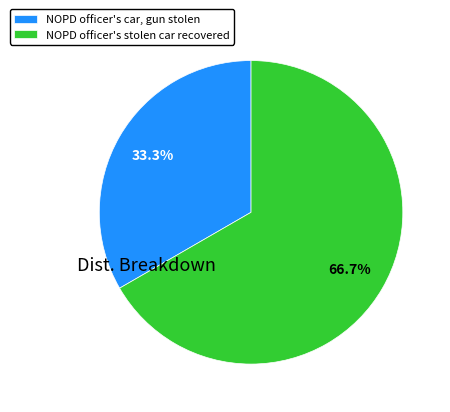

How many slices are in this pie chart?

2